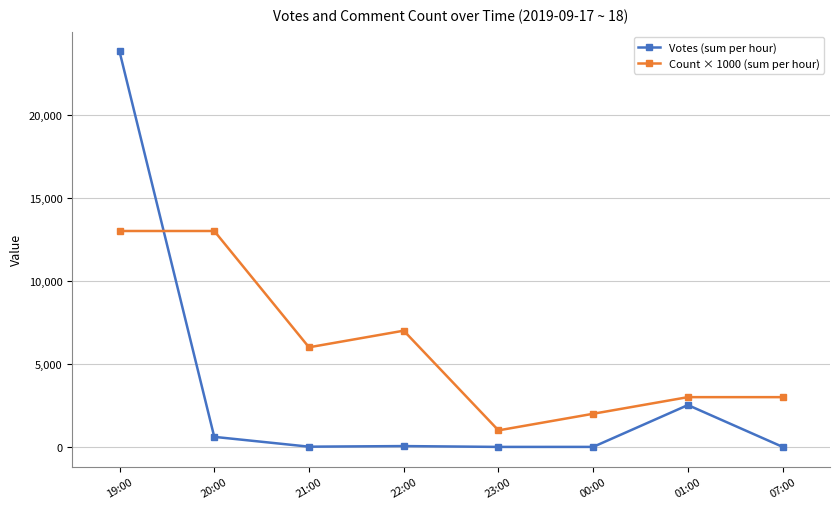

How many times do Votes (sum per hour) and Count × 1000 (sum per hour) cross each other?

1